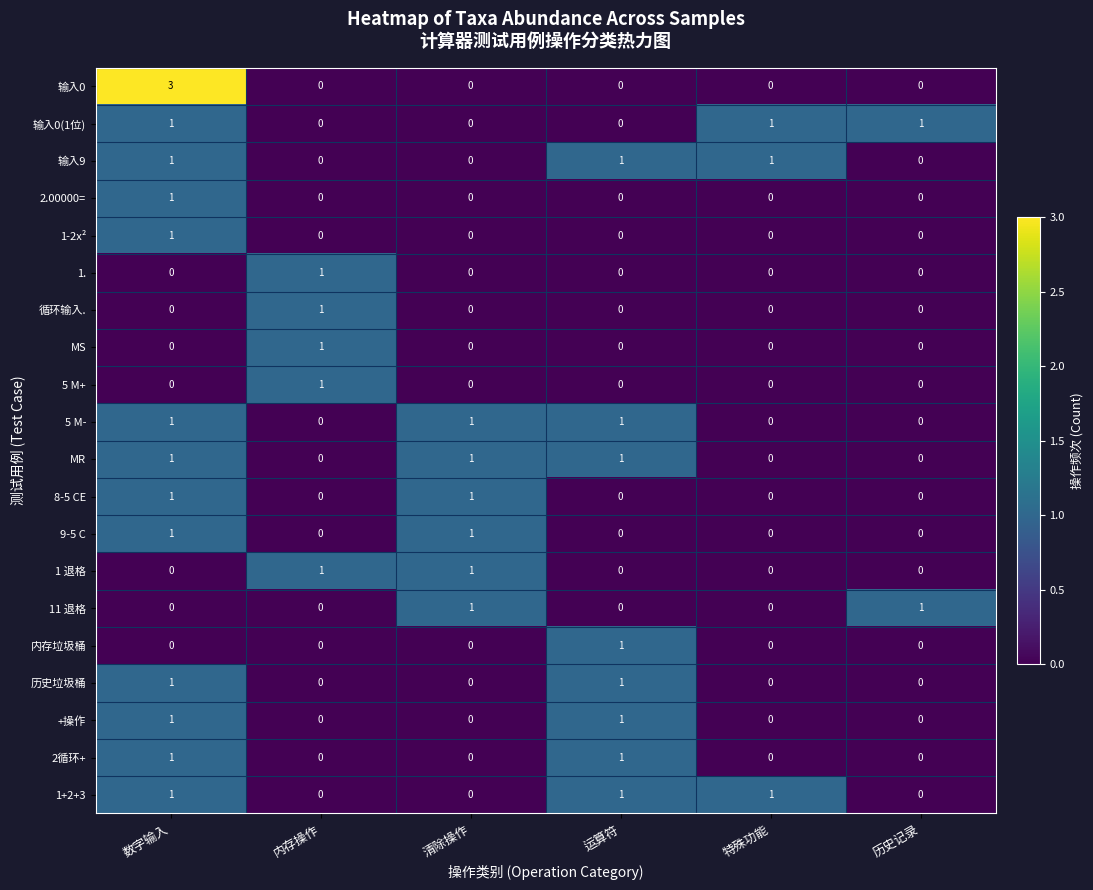

Is the value of 2循环+ at 清除操作 greater than the value of 循环输入. at 内存操作?

No